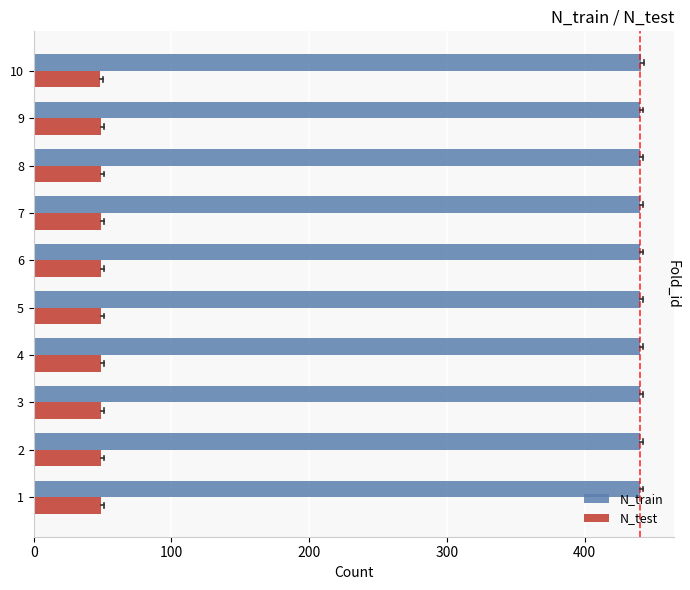

What is the highest value of the N_train series?

441